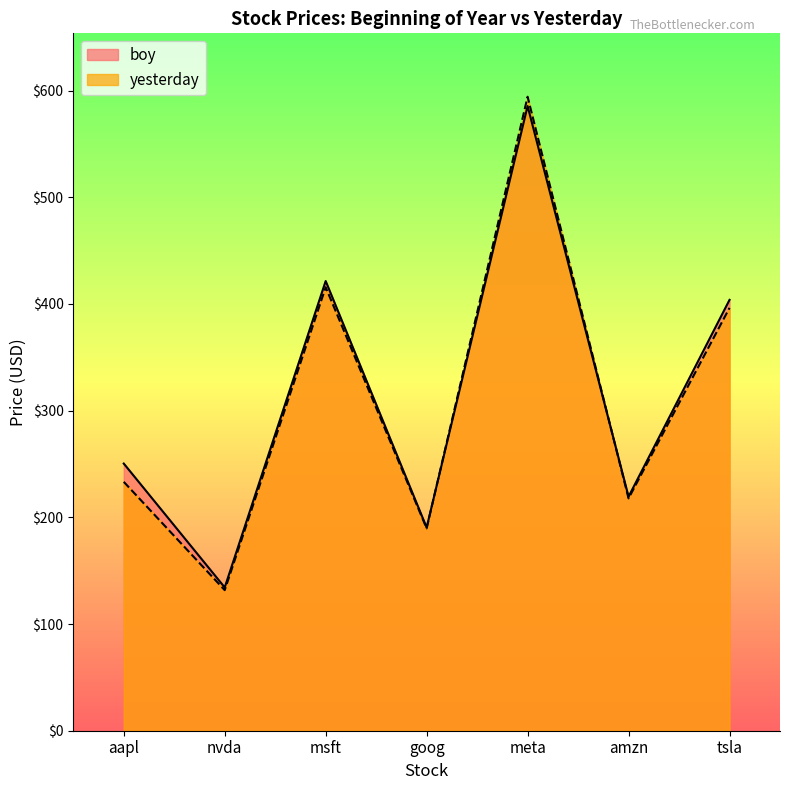

How many data points in boy are less than 250?

3